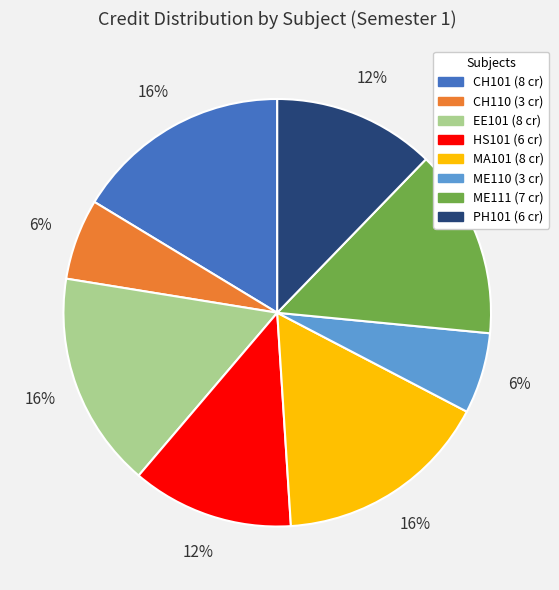

Does CH110 account for over 50% of the chart?

No